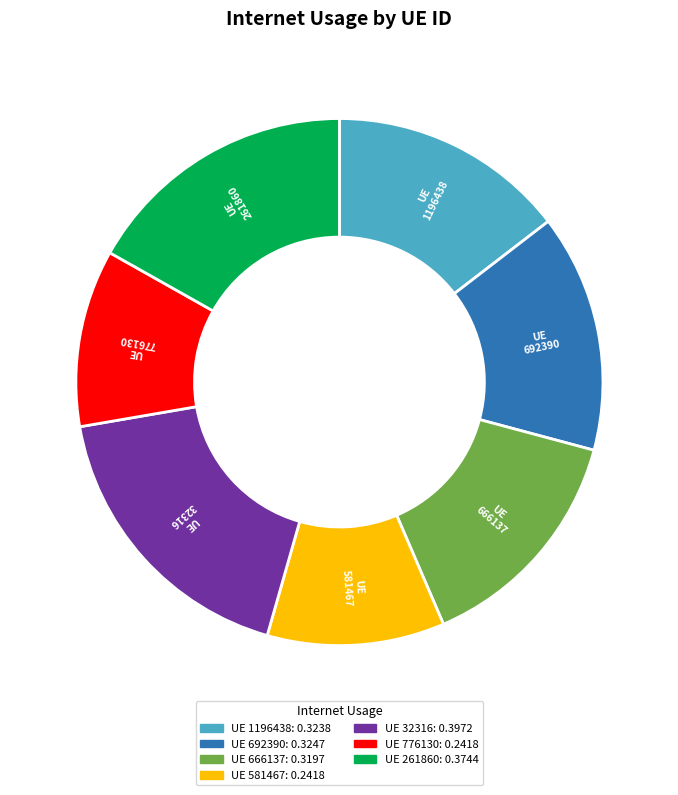

Does any single category account for the majority?

No